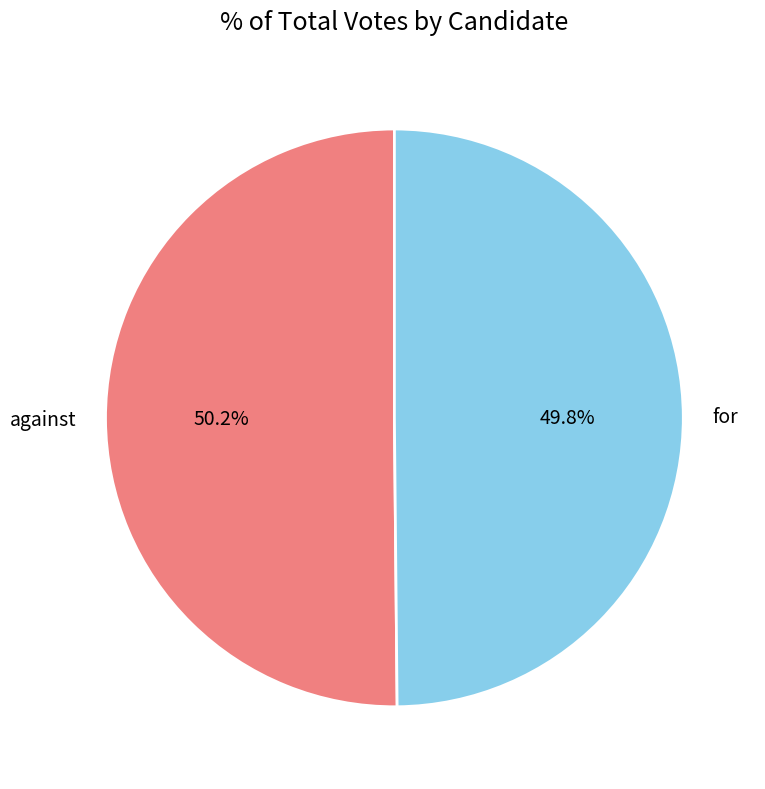

What percentage is NOT represented by against?

49.8%